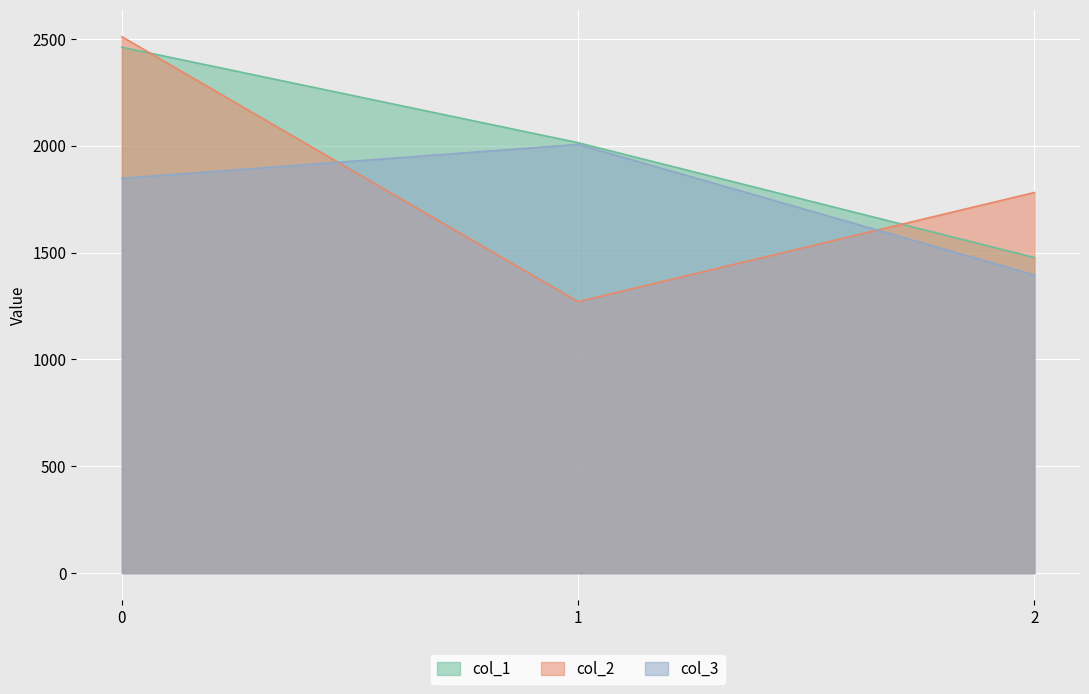

Reading right to left, what are all the values shown in this chart?

col_1: 1477.1	2014.5	2461.4
col_2: 1781.4	1270.4	2510.5
col_3: 1395.6	2006.5	1847.7